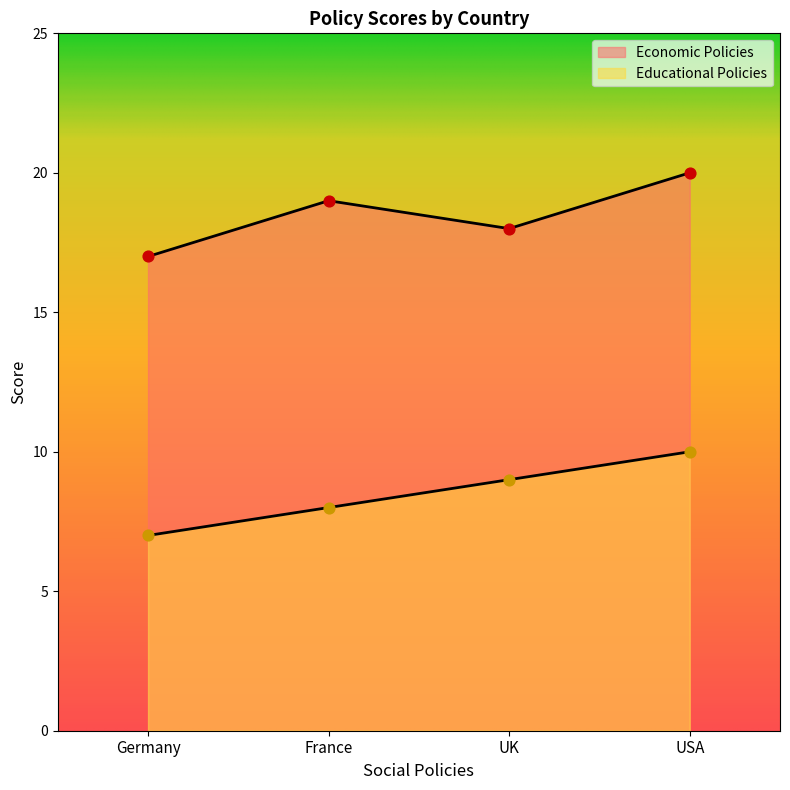

What are all the series names shown in the legend?

Economic Policies, Educational Policies